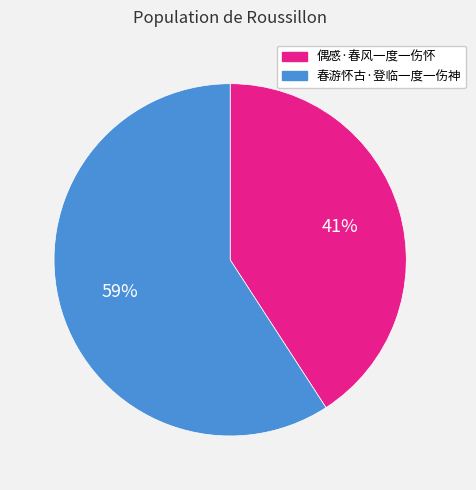

Rank the categories by value from highest to lowest.

春游怀古·登临一度一伤神, 偶感·春风一度一伤怀